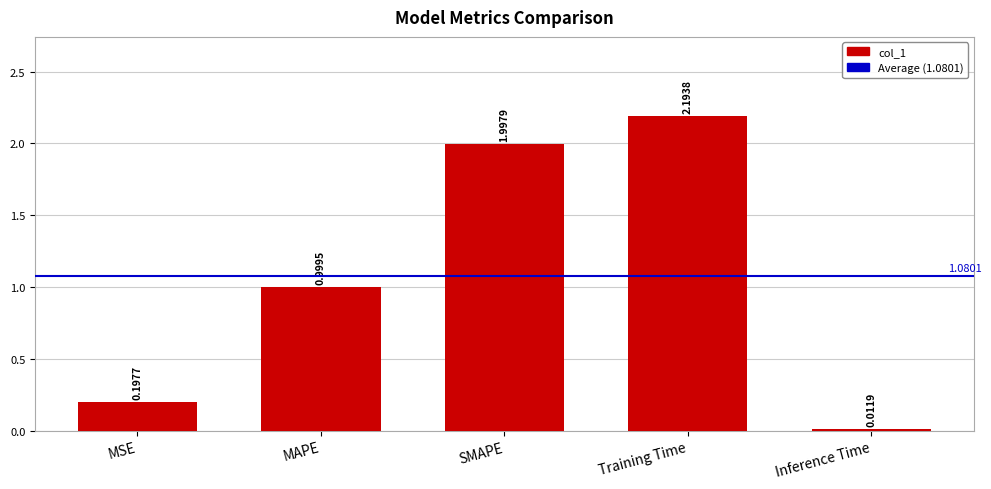

The value at Training Time is 2.2. True or false?

True